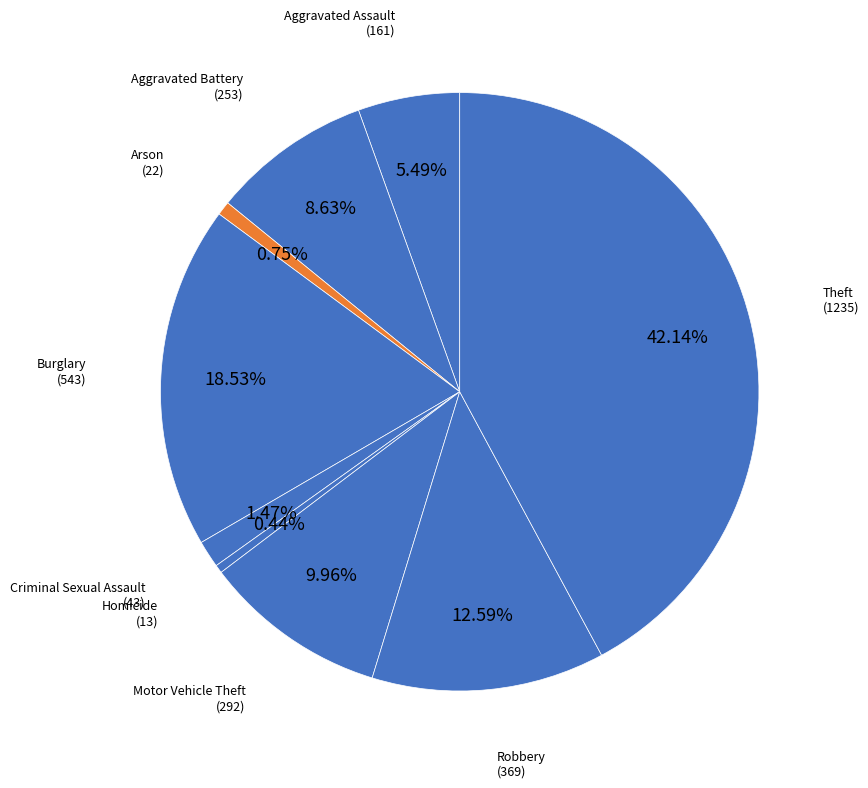

Which category has the biggest portion of the pie?

Theft